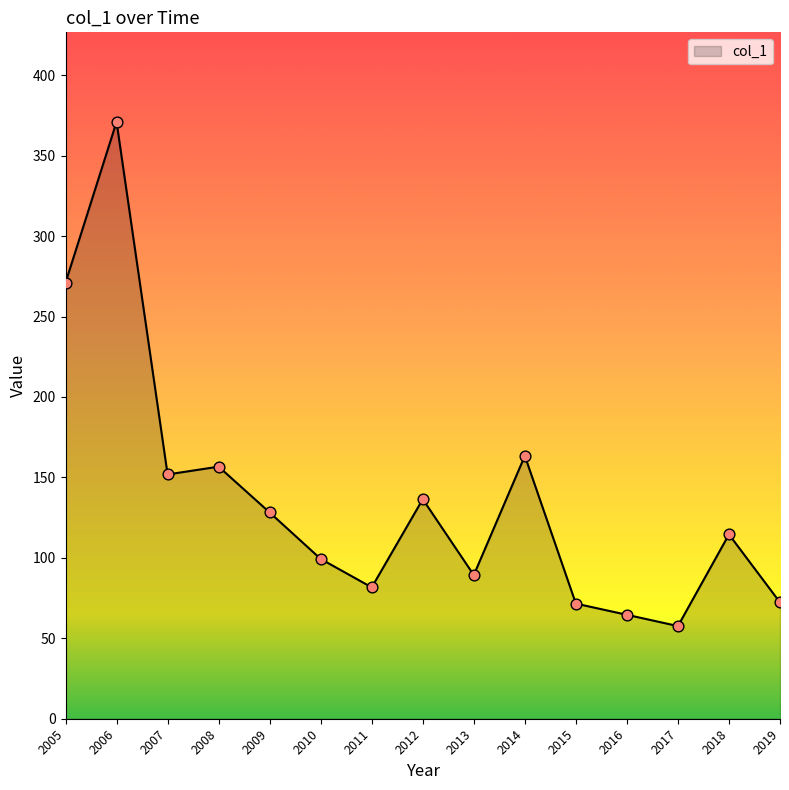

Which has a higher value, 2005 or 2014?

2005